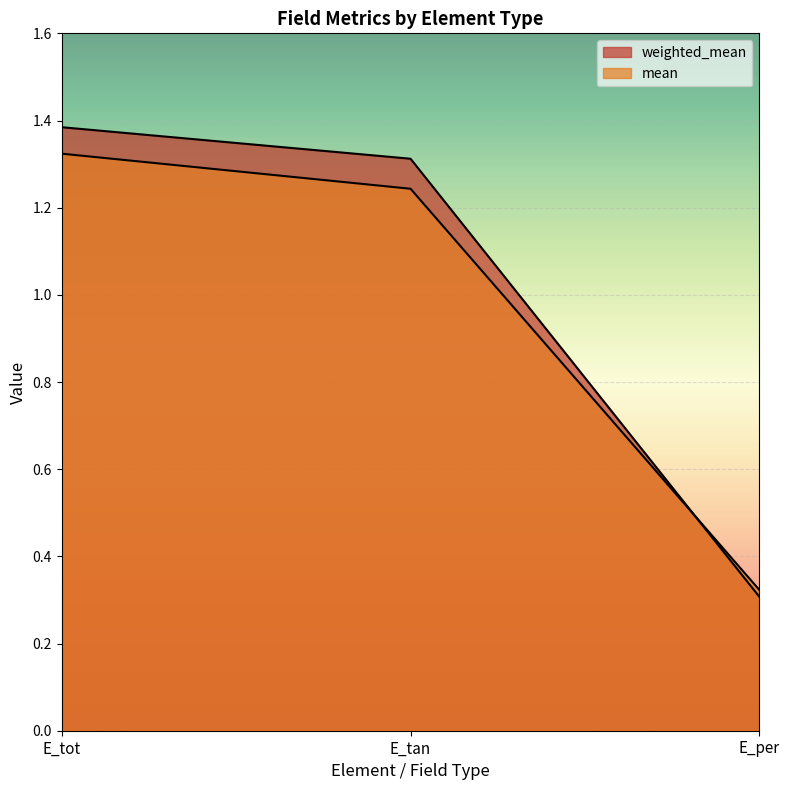

At E_tan, list the series in order from smallest to largest.

mean, weighted_mean